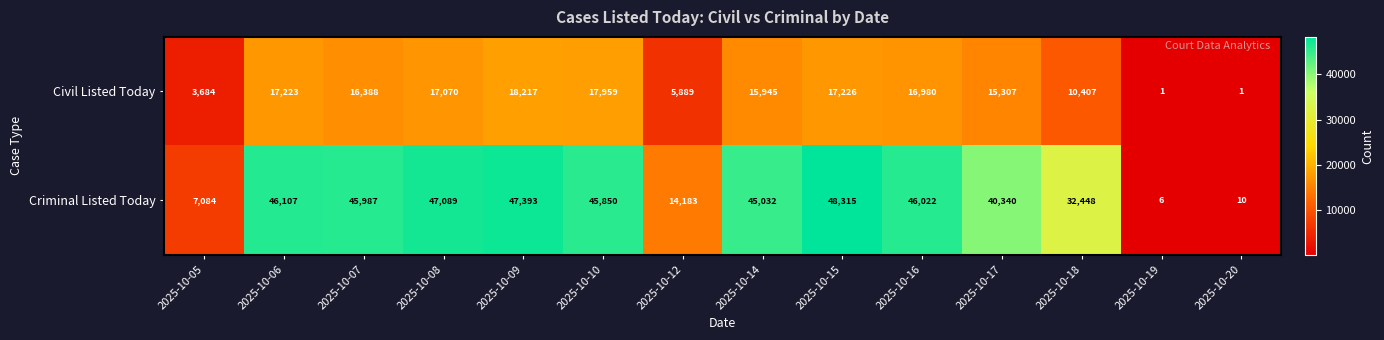

What is the difference between the highest and lowest values at 2025-10-06?

28884